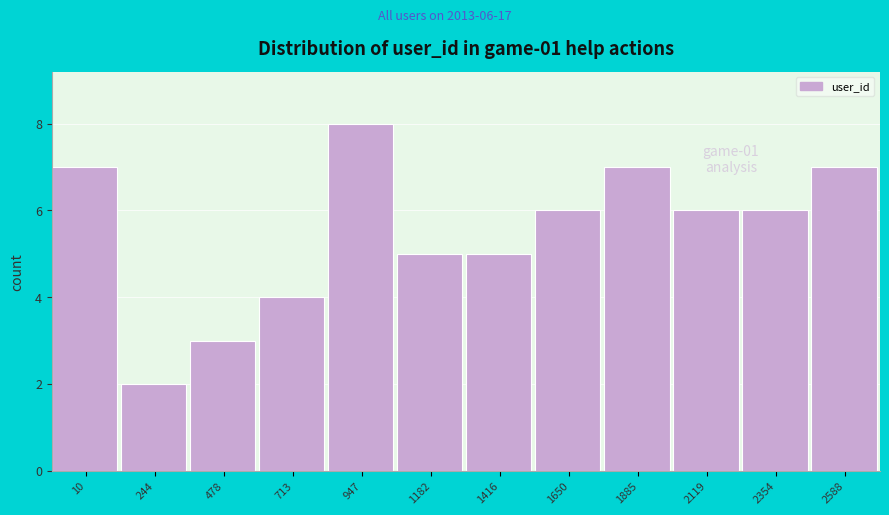

Reading left to right, list all the values displayed in this chart.

10=7	244=2	478=3	713=4	947=8	1182=5	1416=5	1650=6	1885=7	2119=6	2354=6	2588=7